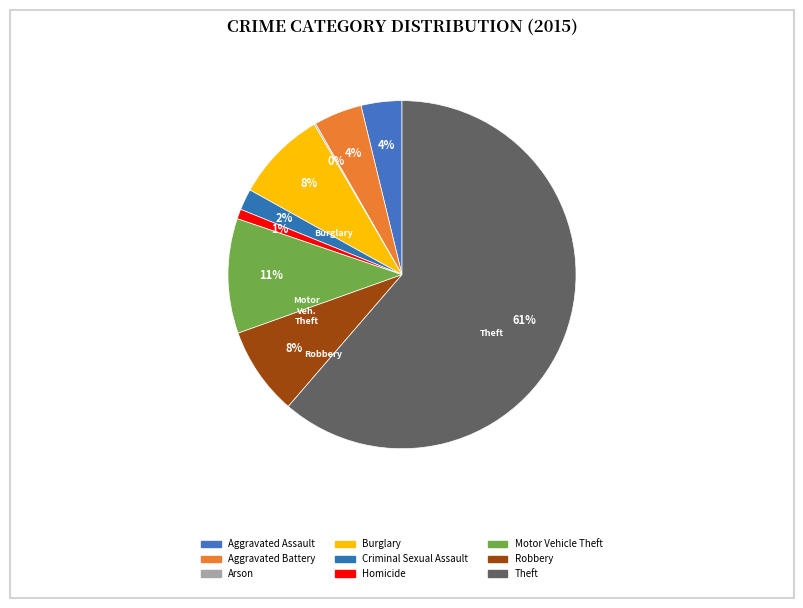

What portion of the pie excludes Aggravated Battery?

95.5%